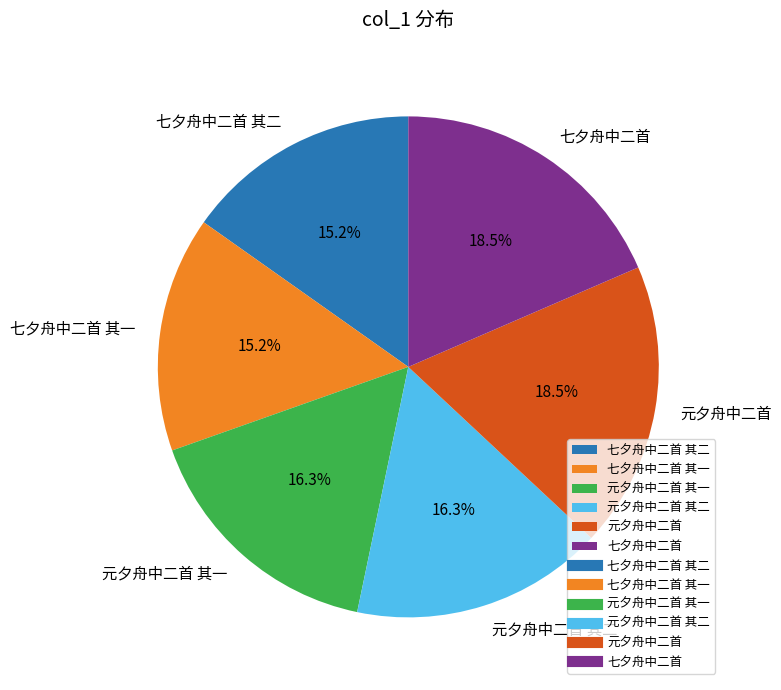

The 元夕舟中二首 其一 slice represents 31% of the pie. True or false?

False